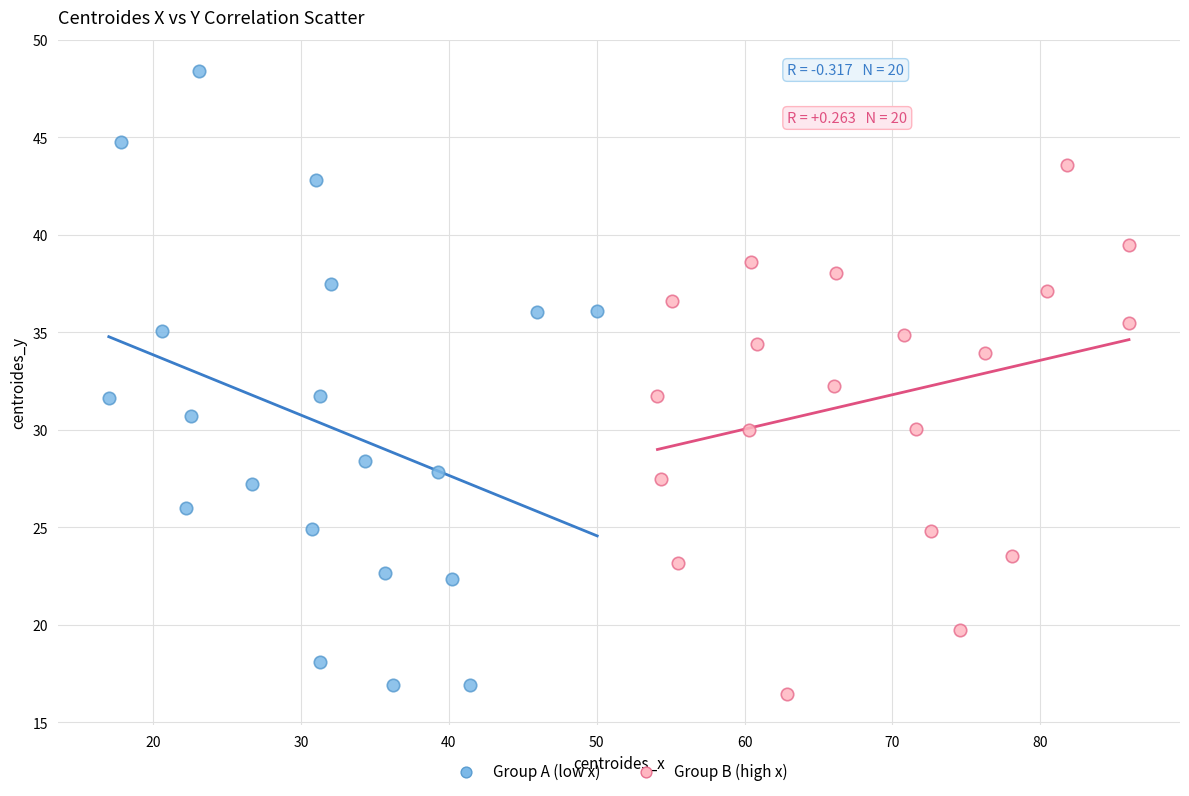

What are all the series names shown in the legend?

Group A (low x), Group B (high x)